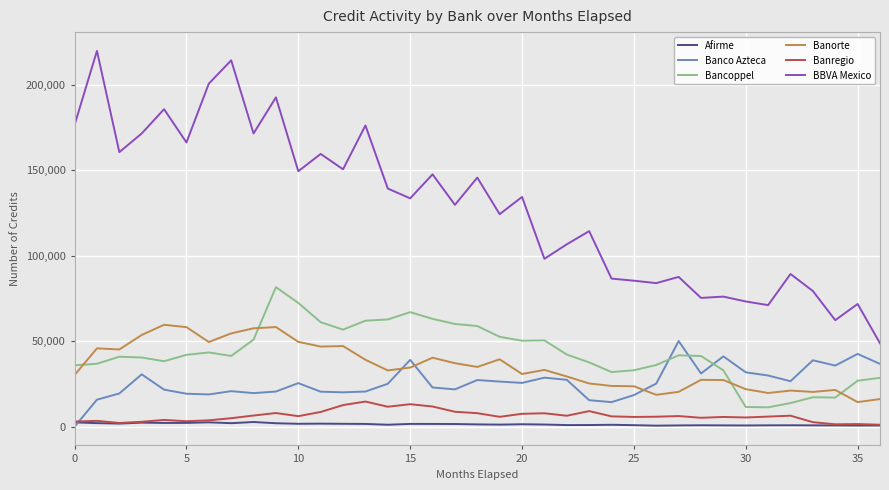

Which series has the widest spread of values?

BBVA Mexico